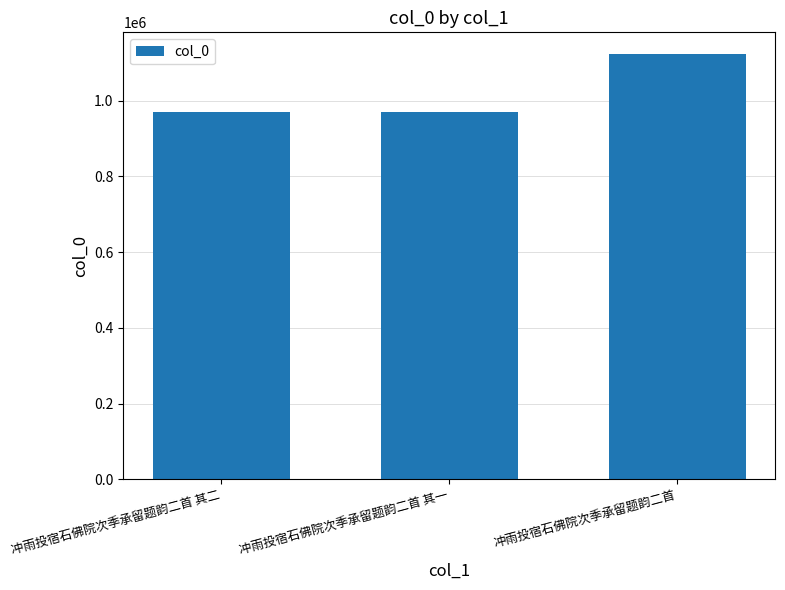

What is the label of the 1st bar from the left?

冲雨投宿石佛院次季承留题韵二首 其二